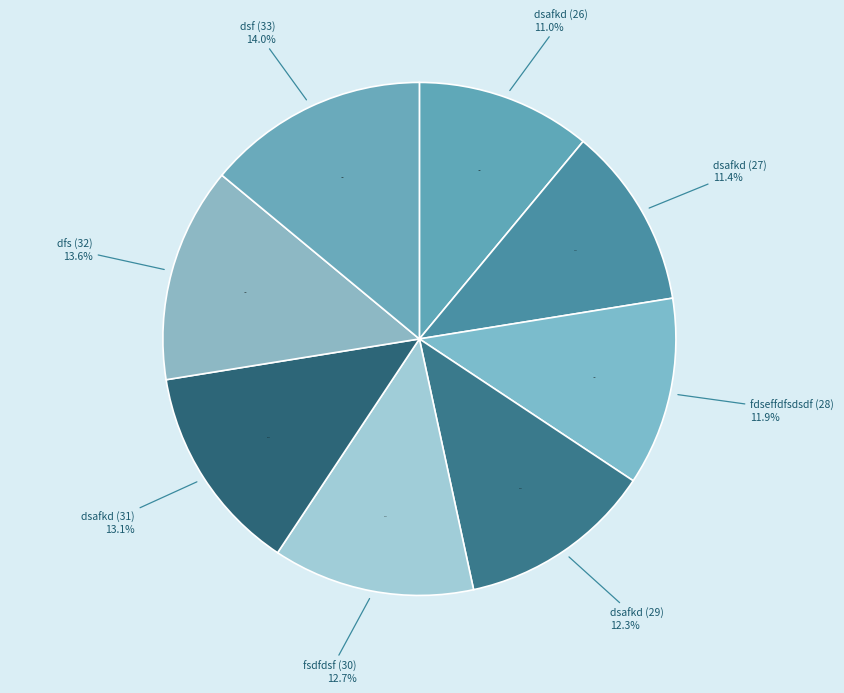

Between dsafkd (31) and fdseffdfsdsdf (28), which is larger?

dsafkd (31)